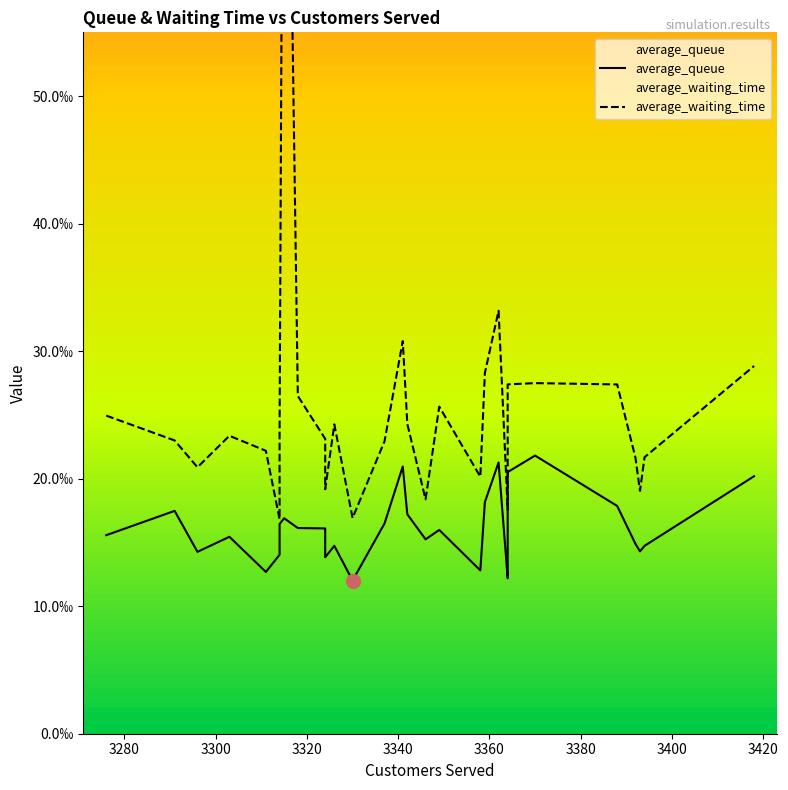

Which series has the widest spread of values?

average_waiting_time